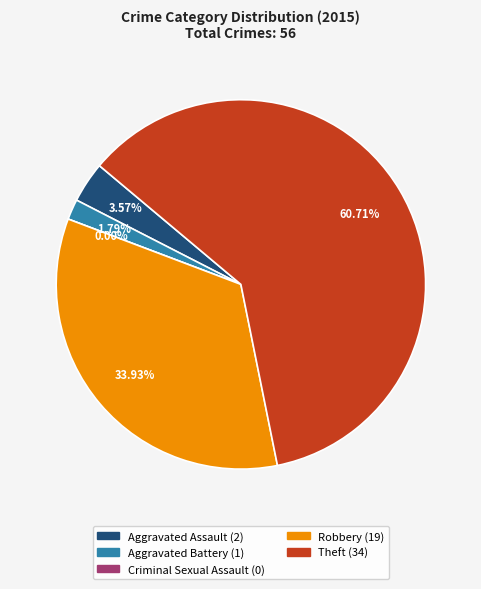

Which category has the smallest portion of the pie?

Criminal Sexual Assault